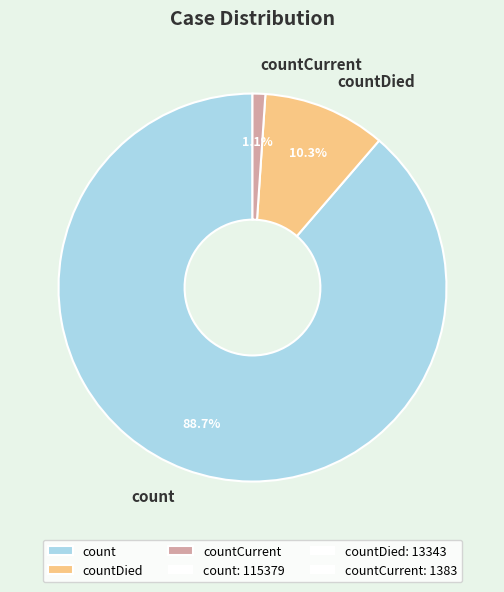

How many slices are in this pie chart?

3